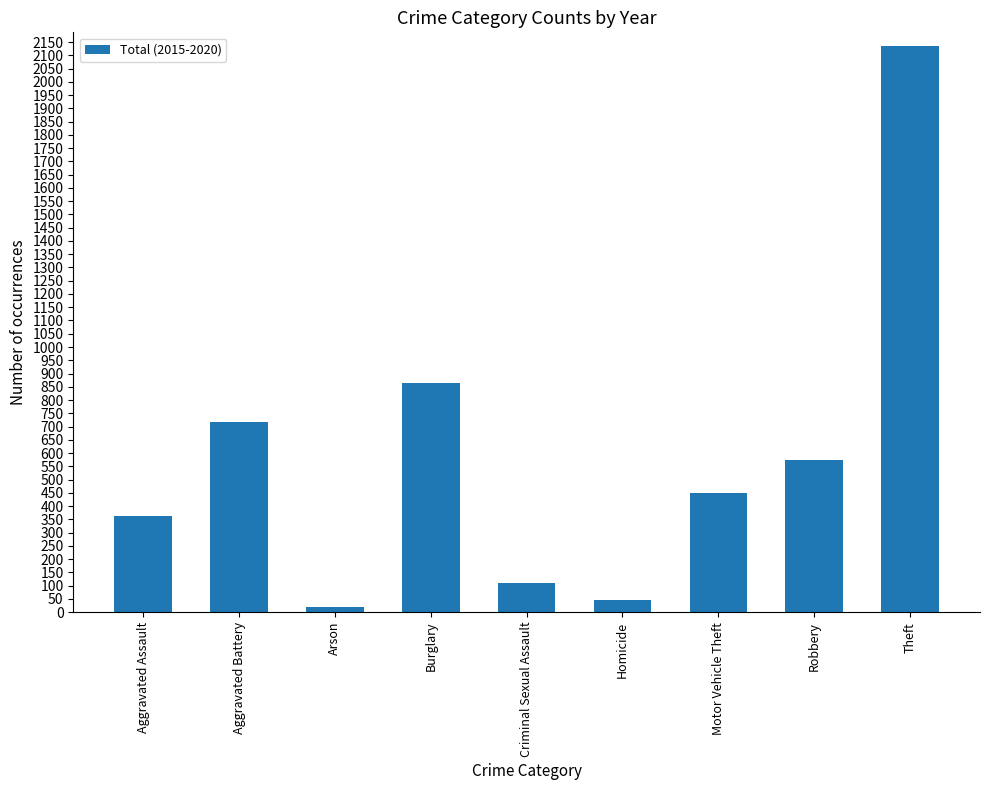

At which label is the value closest to 1077?

Burglary